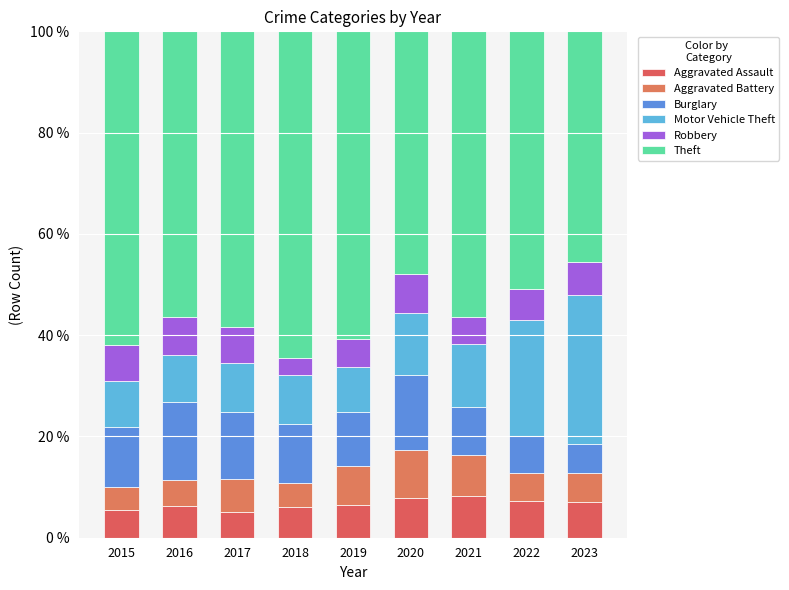

Does the chart contain any negative values?

No